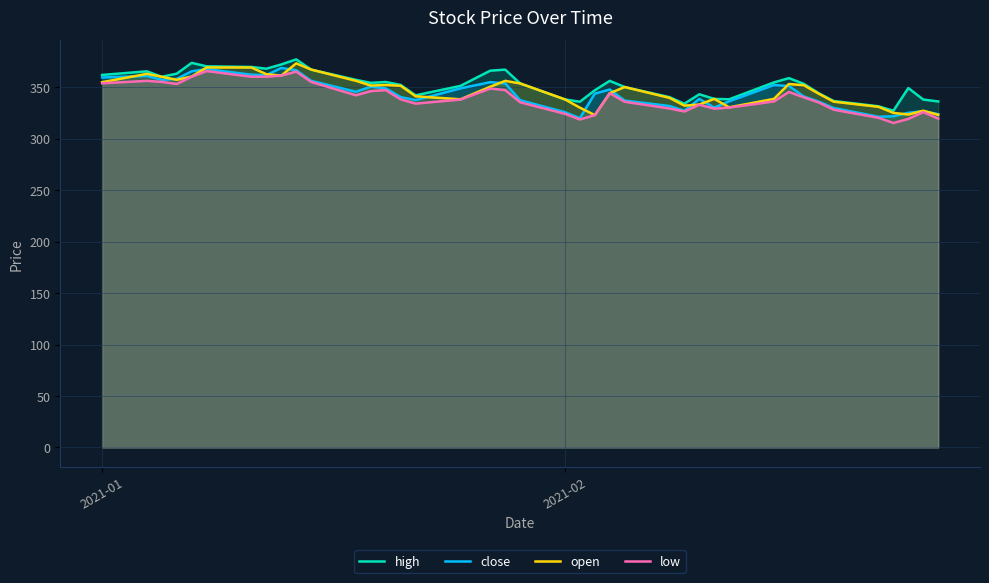

How many values in the high series are below 353?

19